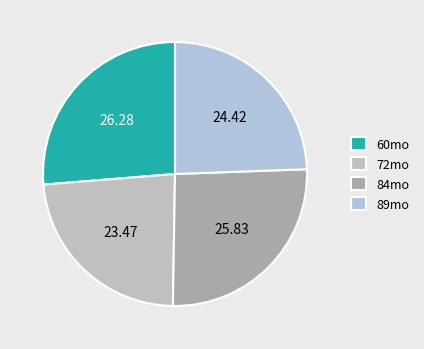

How many segments does this pie chart have?

4